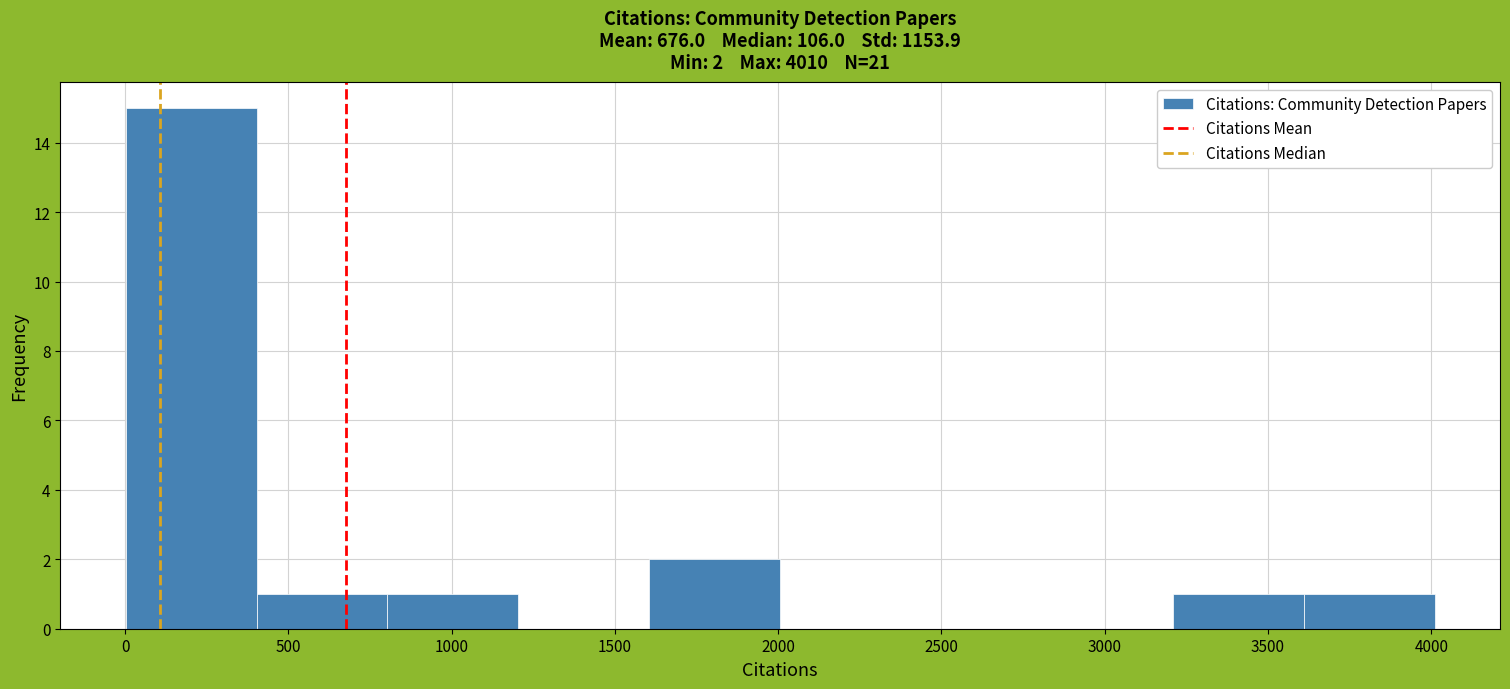

Which range on the x-axis has the tallest bar?

0 to 400